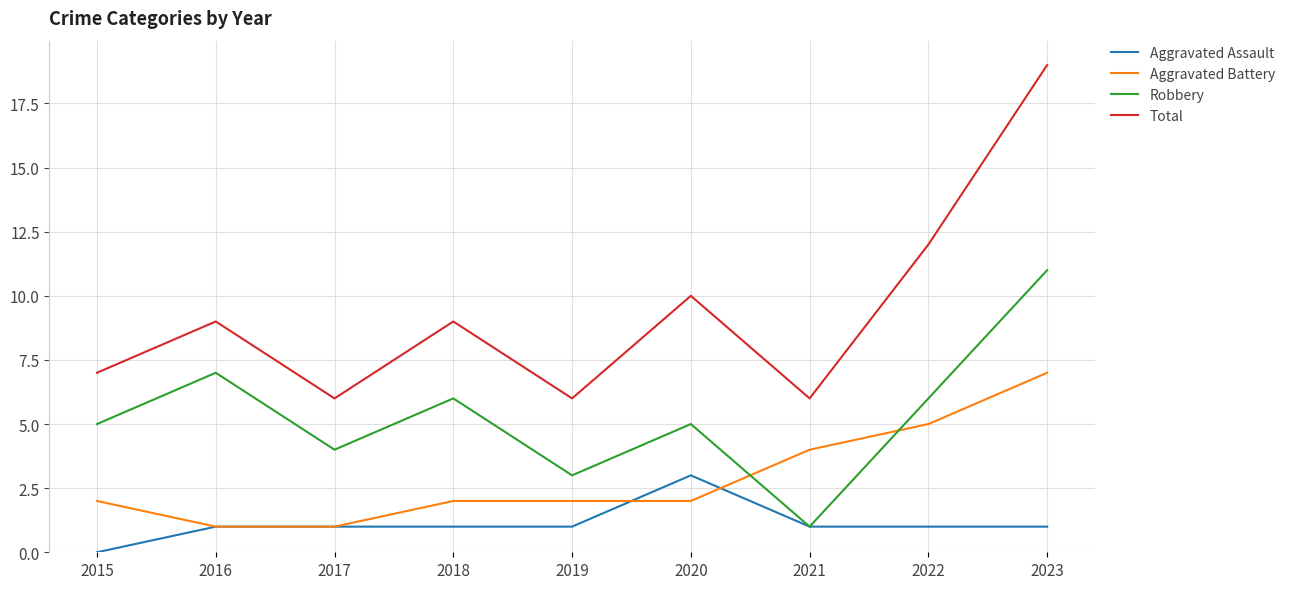

What is the difference between the maximum and minimum values in the Total series?

13